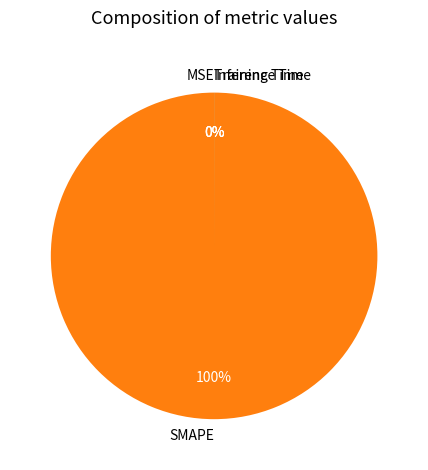

What percentage is the SMAPE slice, to the nearest percent?

100%